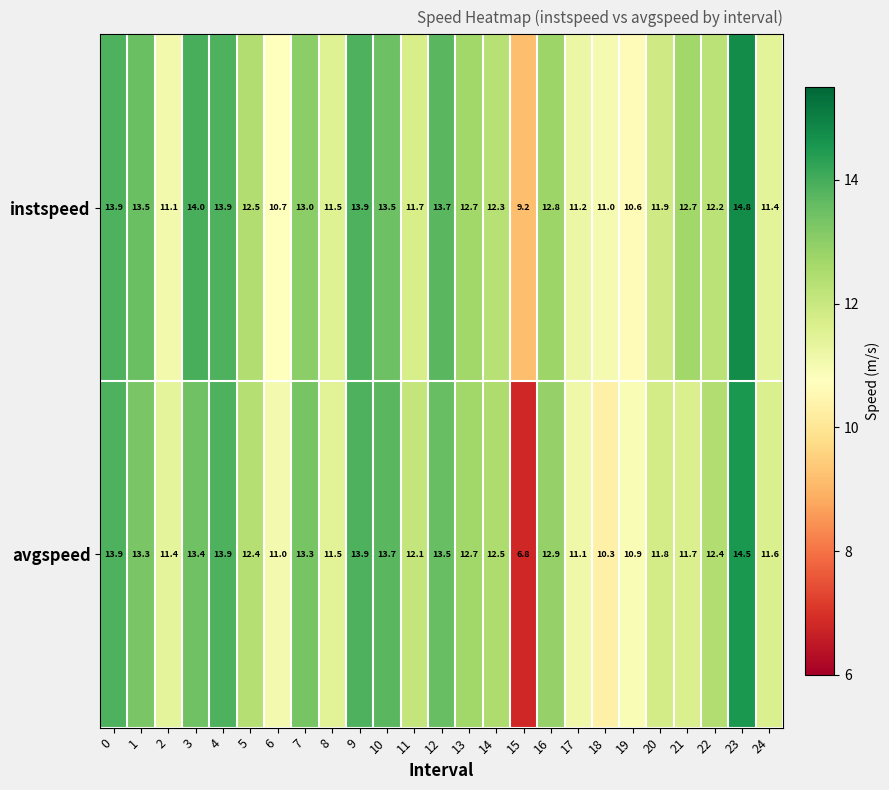

What is the smallest value displayed?

6.8